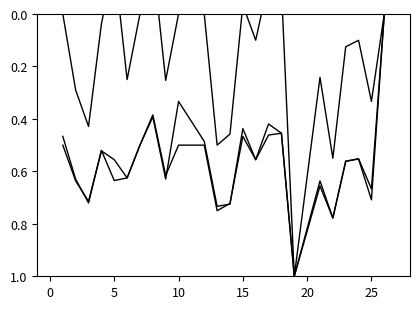

List the series in order of their peak value, lowest first.

f1, kappa, accuracy